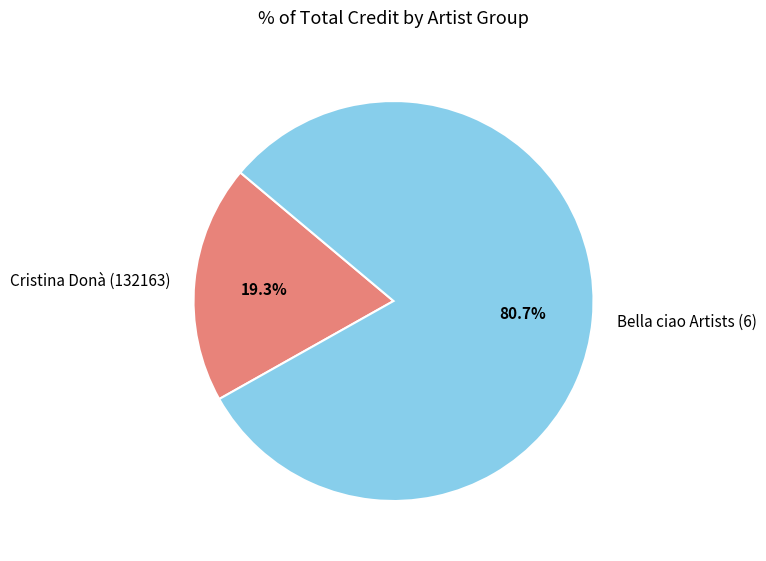

Combined, what portion of the pie is Bella ciao Artists (6) and Cristina Donà (132163)?

100.0%